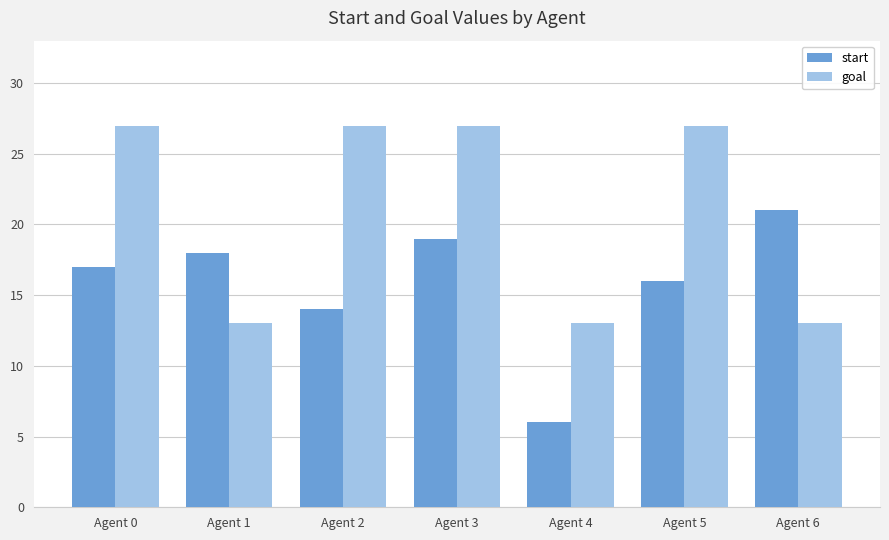

What is the value of the start bar at the 6th from the left?

16